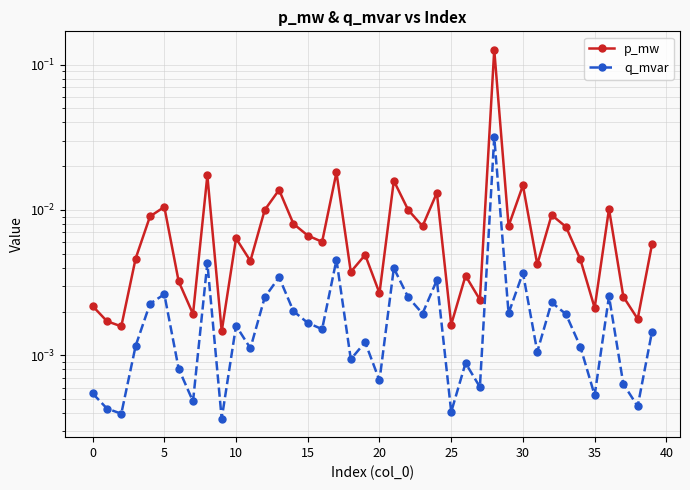

Reading left to right, transcribe all the data shown in this chart.

p_mw: 0.0	0.0	0.0	0.0	0.0	0.0	0.0	0.0	0.0	0.0	0.0	0.0	0.0	0.0	0.0	0.0	0.0	0.0	0.0	0.0	0.0	0.0	0.0	0.0	0.0	0.0	0.0	0.0	0.1	0.0	0.0	0.0	0.0	0.0	0.0	0.0	0.0	0.0	0.0	0.0
q_mvar: 0.0	0.0	0.0	0.0	0.0	0.0	0.0	0.0	0.0	0.0	0.0	0.0	0.0	0.0	0.0	0.0	0.0	0.0	0.0	0.0	0.0	0.0	0.0	0.0	0.0	0.0	0.0	0.0	0.0	0.0	0.0	0.0	0.0	0.0	0.0	0.0	0.0	0.0	0.0	0.0